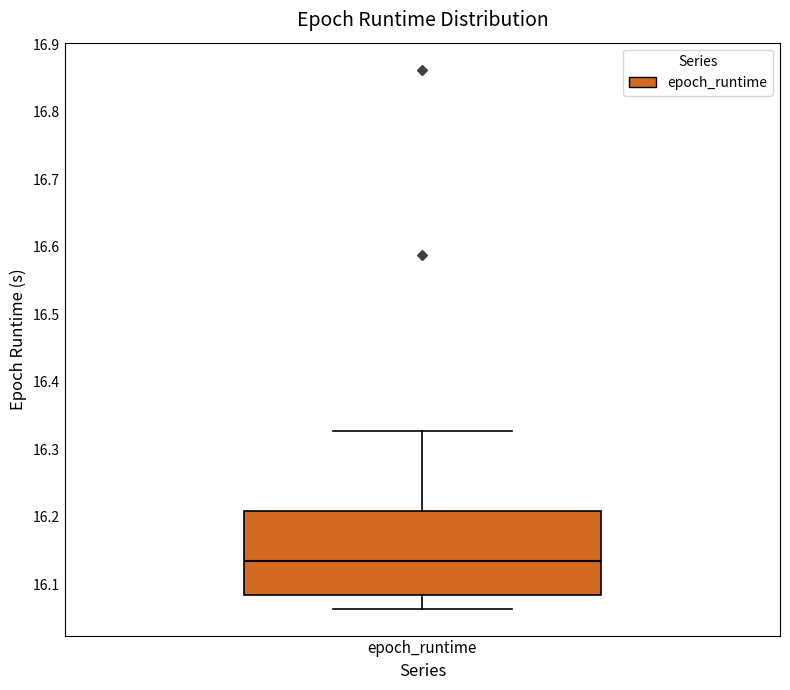

Read this box plot against the y-axis: the position of the median line, the range covered by the box, and the ends of both whiskers. The values are not printed on the chart, so give them approximately, as read against the axis.

median 16.13, box 16.08 to 16.21, whiskers 16.06 to 16.33